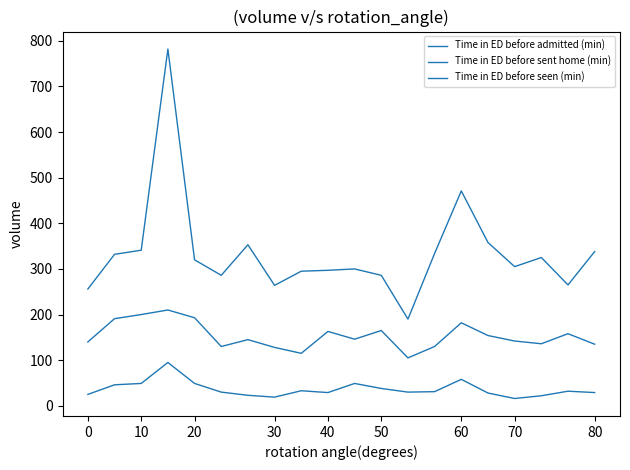

Does the chart display data point markers on the line(s)?

No